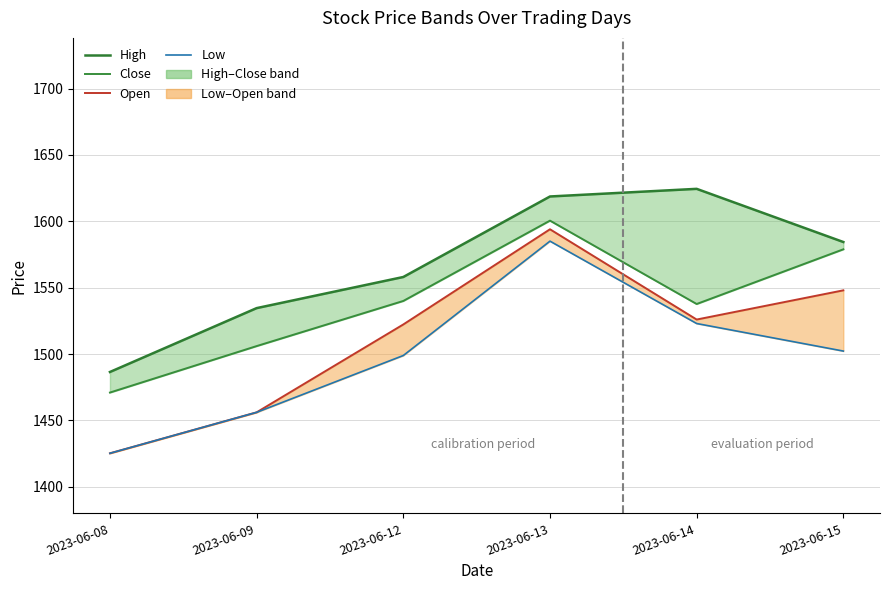

Which has a higher value, 2023-06-08 or 2023-06-12?

2023-06-12